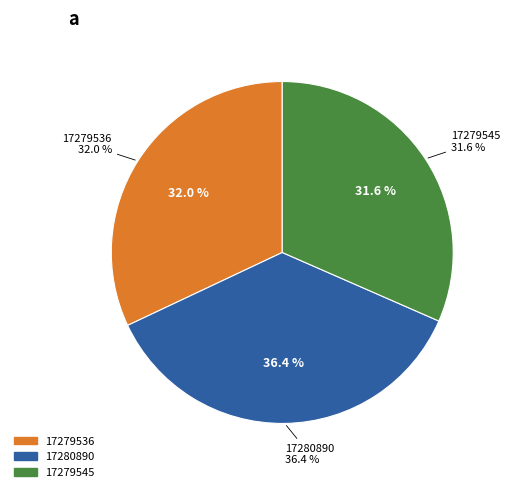

What percentage is the 17280890 slice, to the nearest percent?

36%